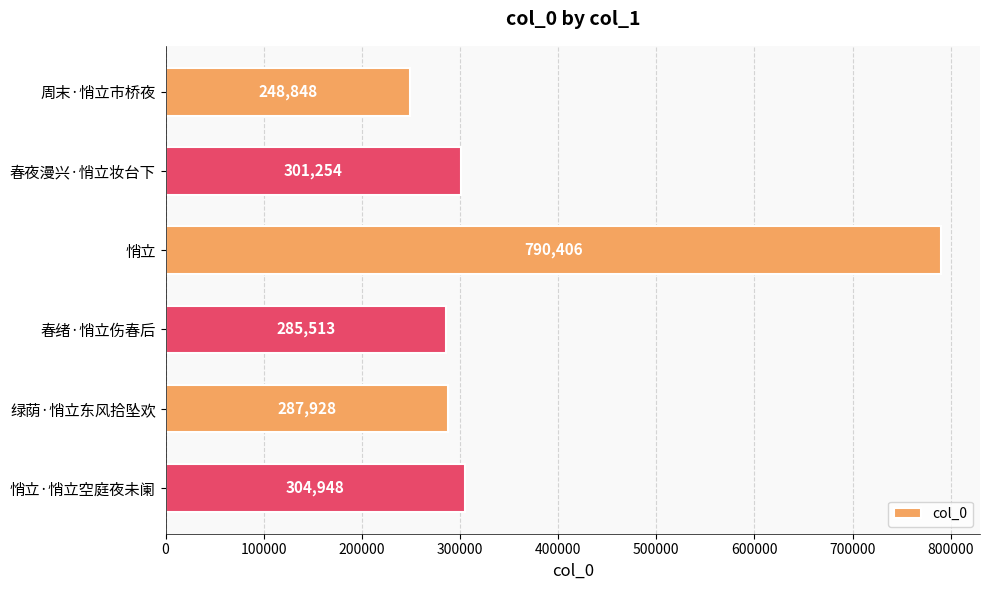

At which label is the value closest to 519627?

悄立·悄立空庭夜未阑